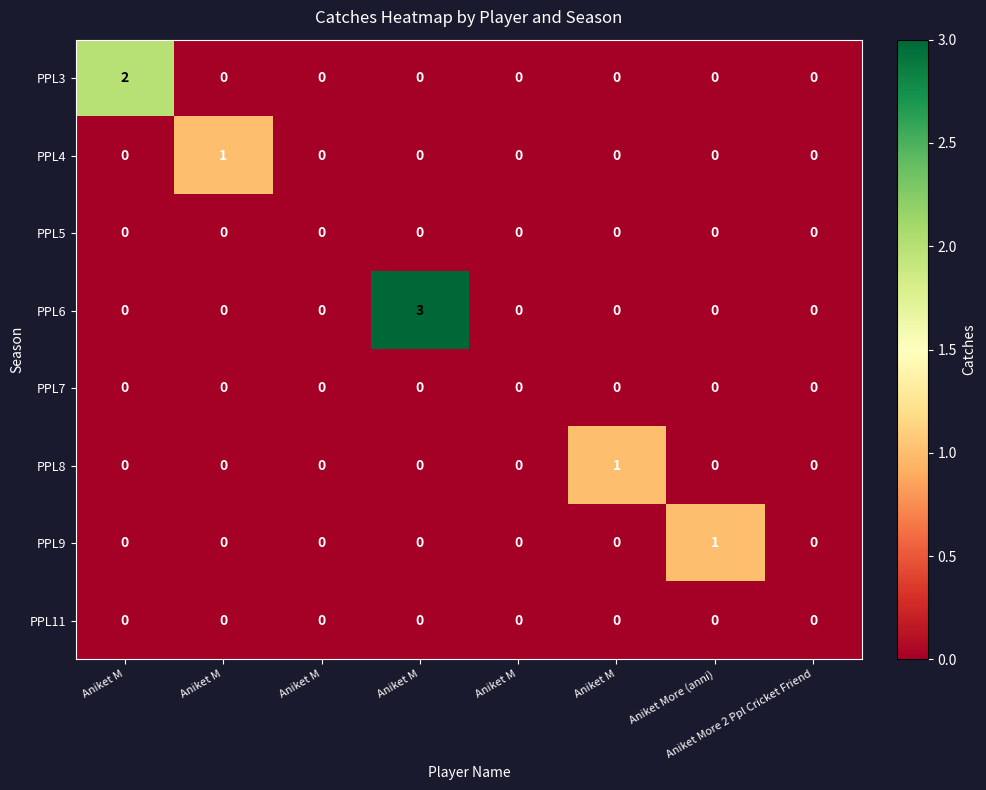

How many positive values does the PPL8 series have?

1